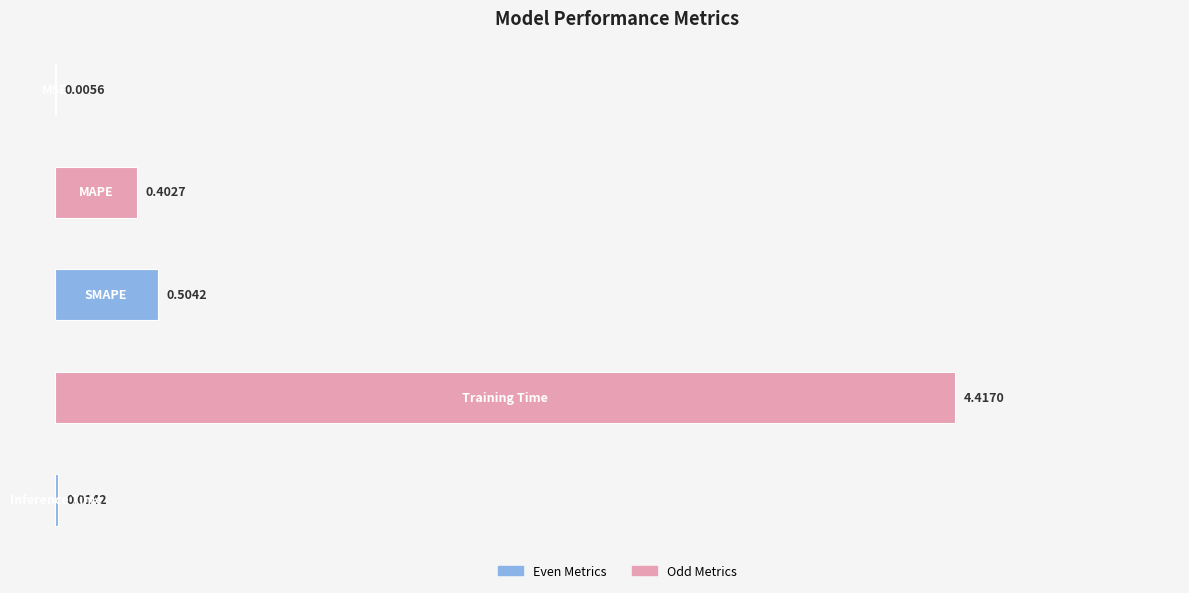

How many series are shown in this chart?

1